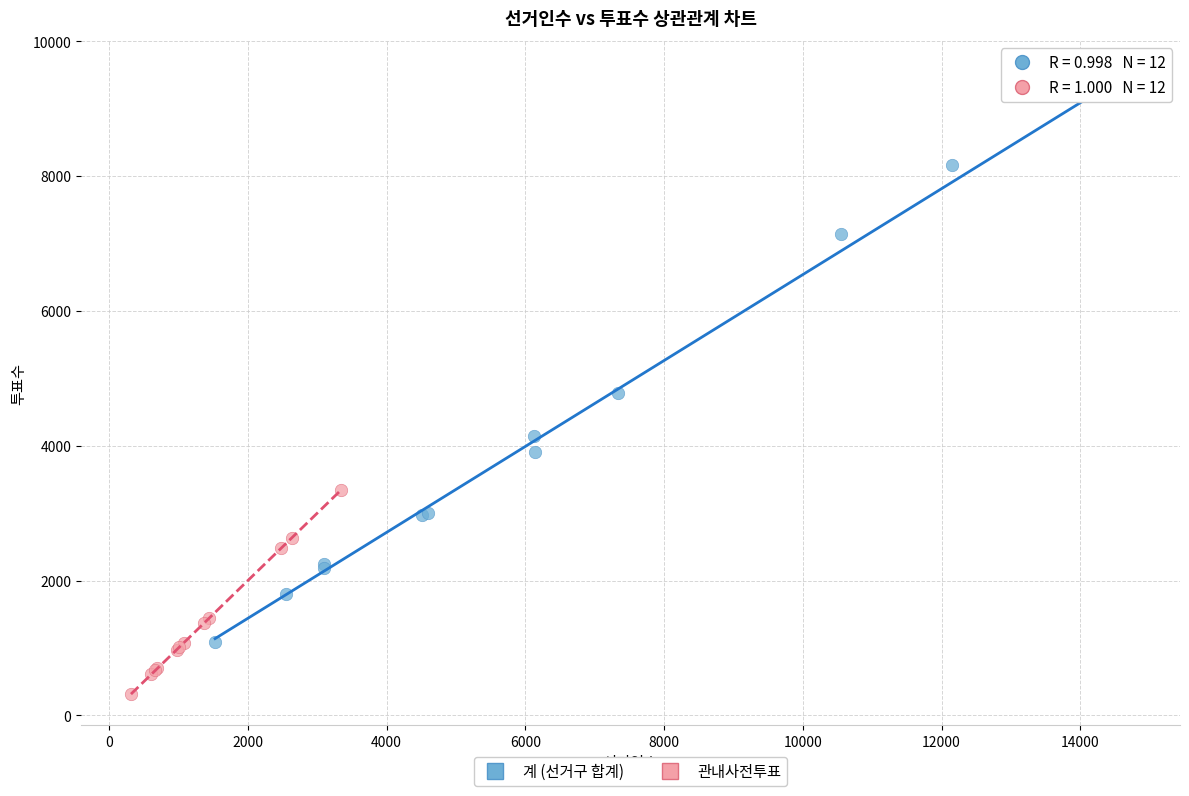

Which series reaches the minimum Y coordinate?

관내사전투표